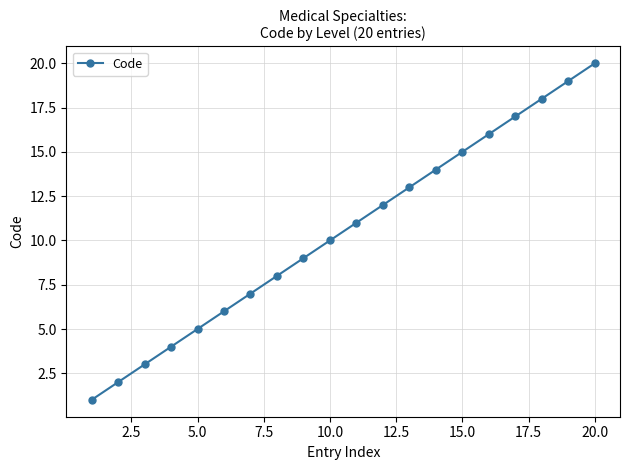

What is the maximum value shown in the chart?

20